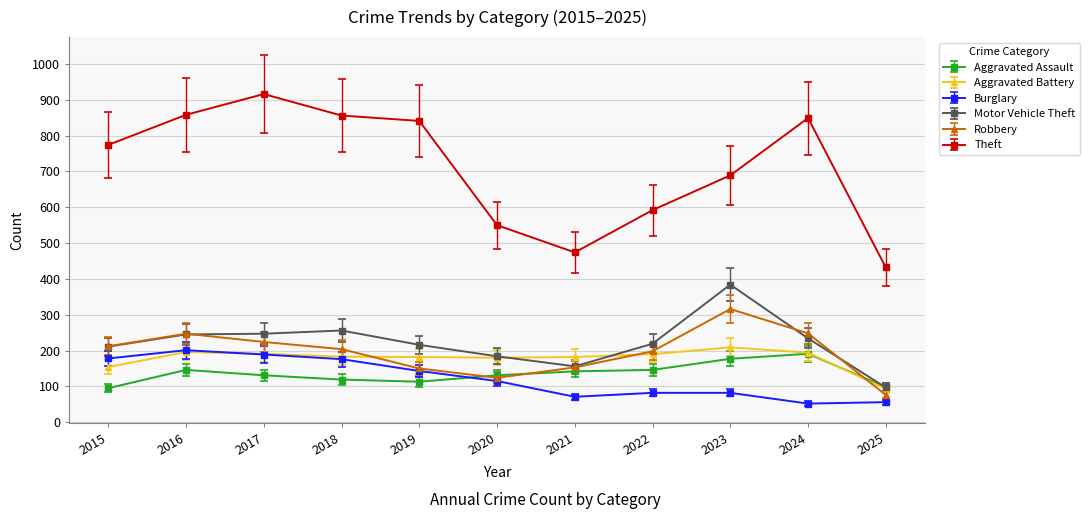

What is the value of the Aggravated Battery point at the 4th from the left?

183